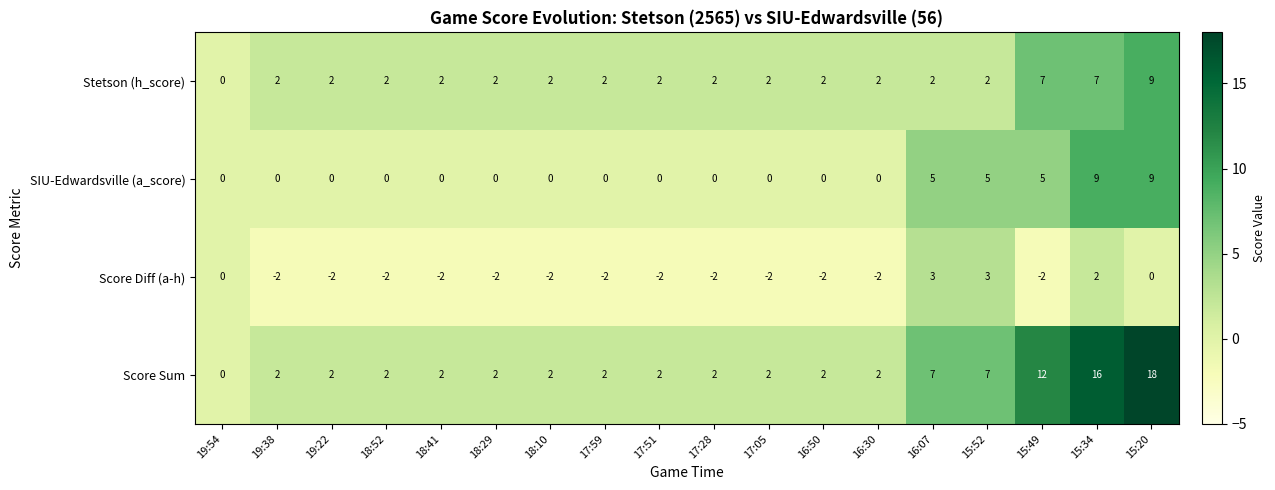

The Score Sum series shows 7 at 16:07. True or false?

True